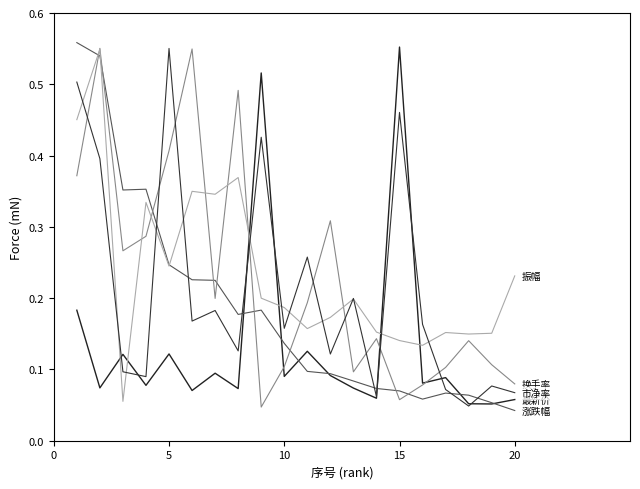

Reading left to right, transcribe all the data shown in this chart.

最新价: 0.2	0.1	0.1	0.1	0.1	0.1	0.1	0.1	0.5	0.1	0.1	0.1	0.1	0.1	0.6	0.1	0.1	0.1	0.1	0.1
涨跌幅: 0.6	0.5	0.4	0.4	0.2	0.2	0.2	0.2	0.2	0.1	0.1	0.1	0.1	0.1	0.1	0.1	0.1	0.1	0.1	0.0
换手率: 0.4	0.6	0.3	0.3	0.4	0.5	0.2	0.5	0.0	0.1	0.2	0.3	0.1	0.1	0.1	0.1	0.1	0.1	0.1	0.1
振幅: 0.5	0.5	0.1	0.3	0.2	0.3	0.3	0.4	0.2	0.2	0.2	0.2	0.2	0.2	0.1	0.1	0.2	0.1	0.2	0.2
市净率: 0.5	0.4	0.1	0.1	0.6	0.2	0.2	0.1	0.4	0.2	0.3	0.1	0.2	0.1	0.5	0.2	0.1	0.0	0.1	0.1